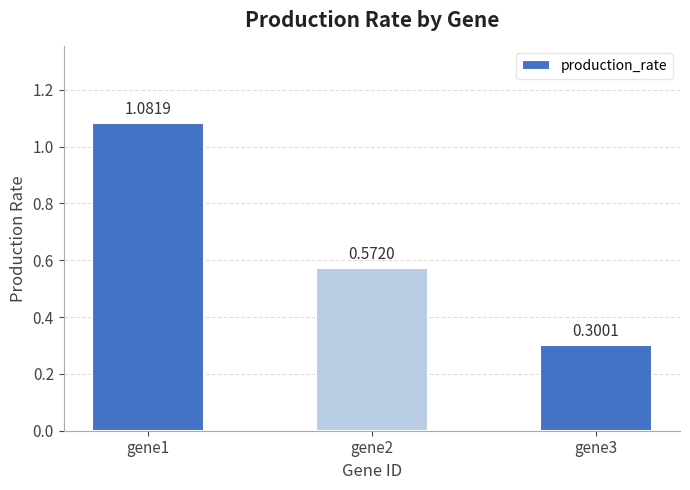

What is the sum of all values?

2.0